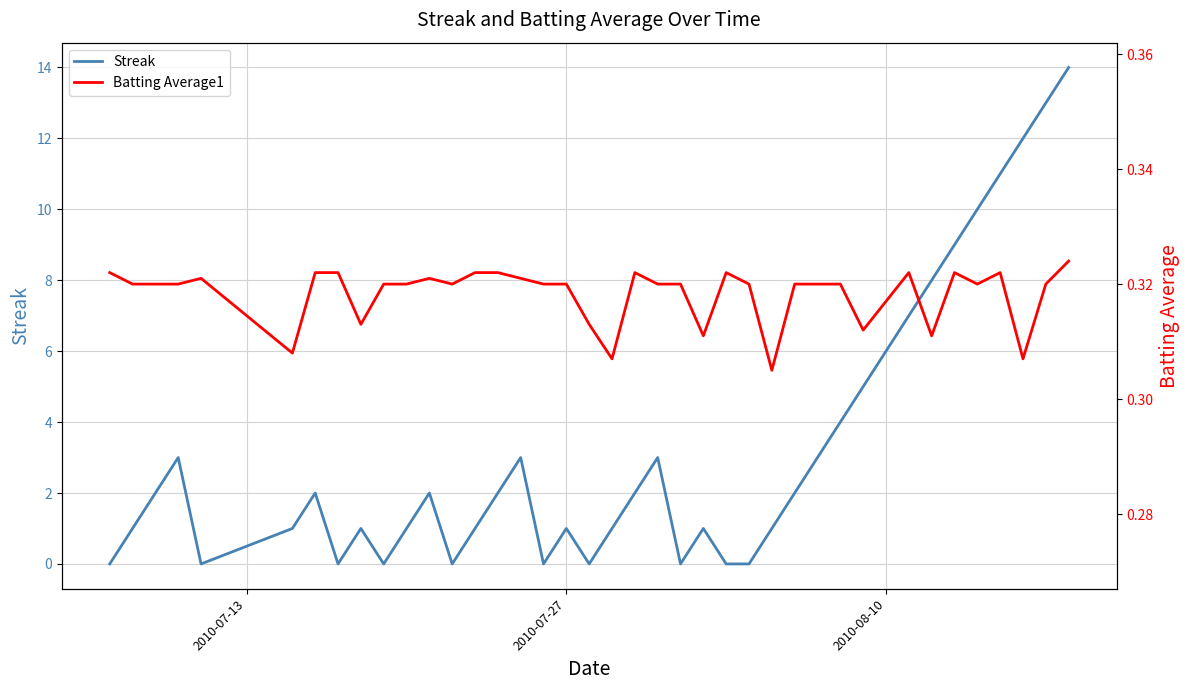

True or false: Streak has more than 1 interior local peaks.

True